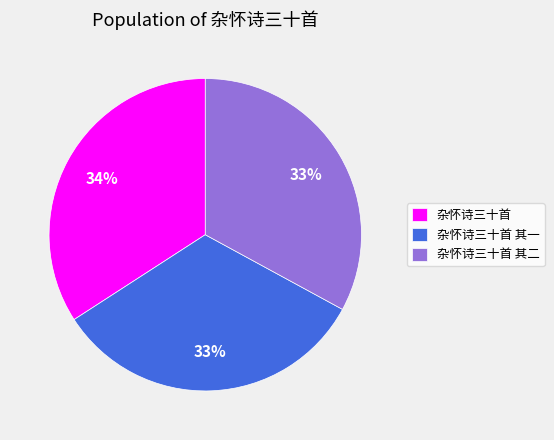

Do 杂怀诗三十首 其一 and 杂怀诗三十首 together represent more than half of the pie?

Yes